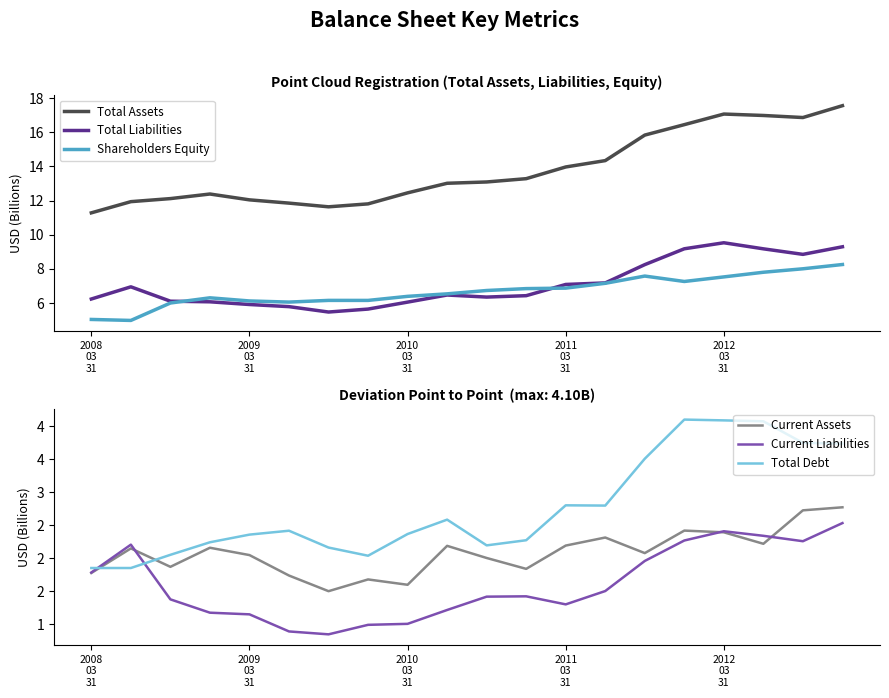

Is it true that Total Assets equals 16.9 at 18?

True